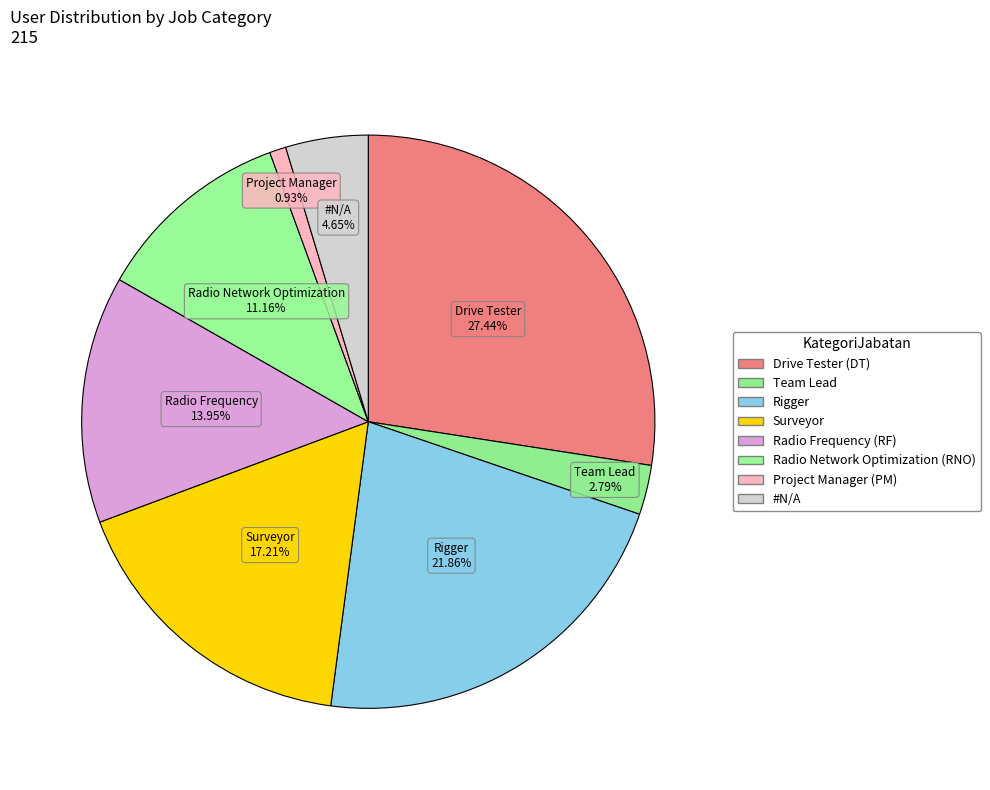

To the nearest percent, what portion does Project Manager (PM) represent?

1%